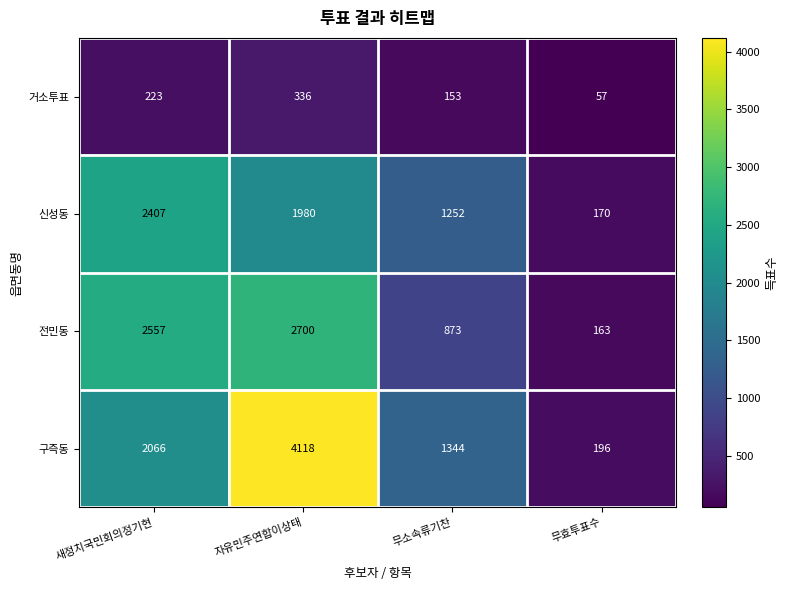

Which series has the widest spread of values?

구즉동